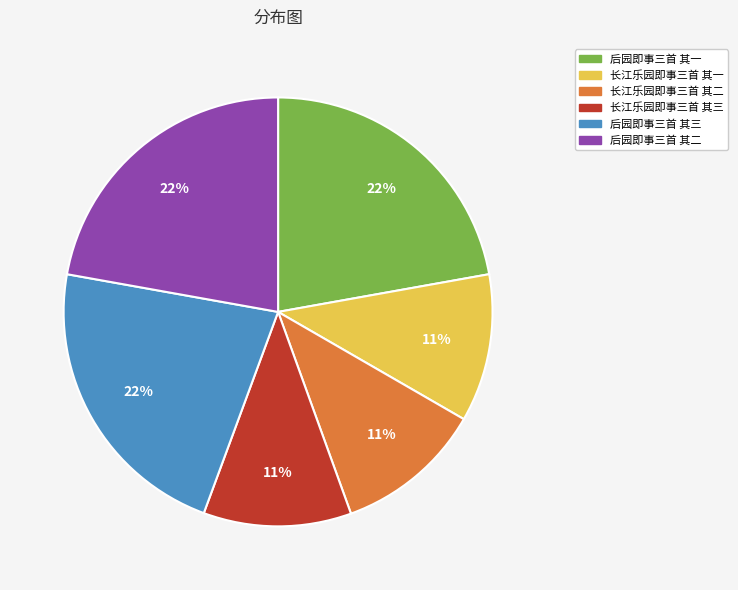

Is there a majority slice in this chart?

No